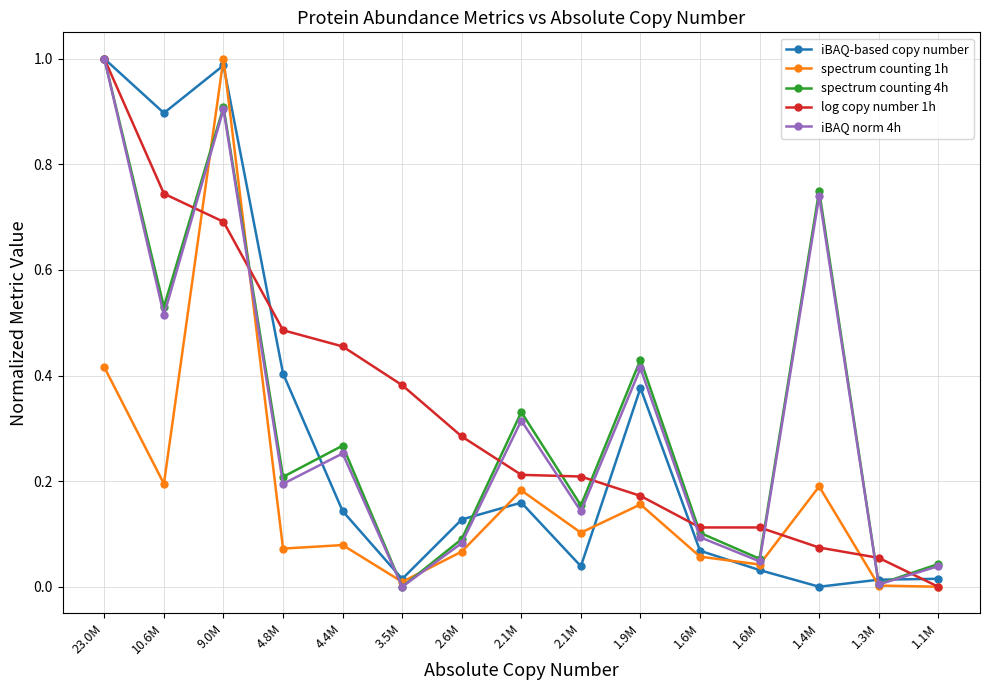

What are all the series names shown in the legend?

iBAQ-based copy number, spectrum counting 1h, spectrum counting 4h, log copy number 1h, iBAQ norm 4h